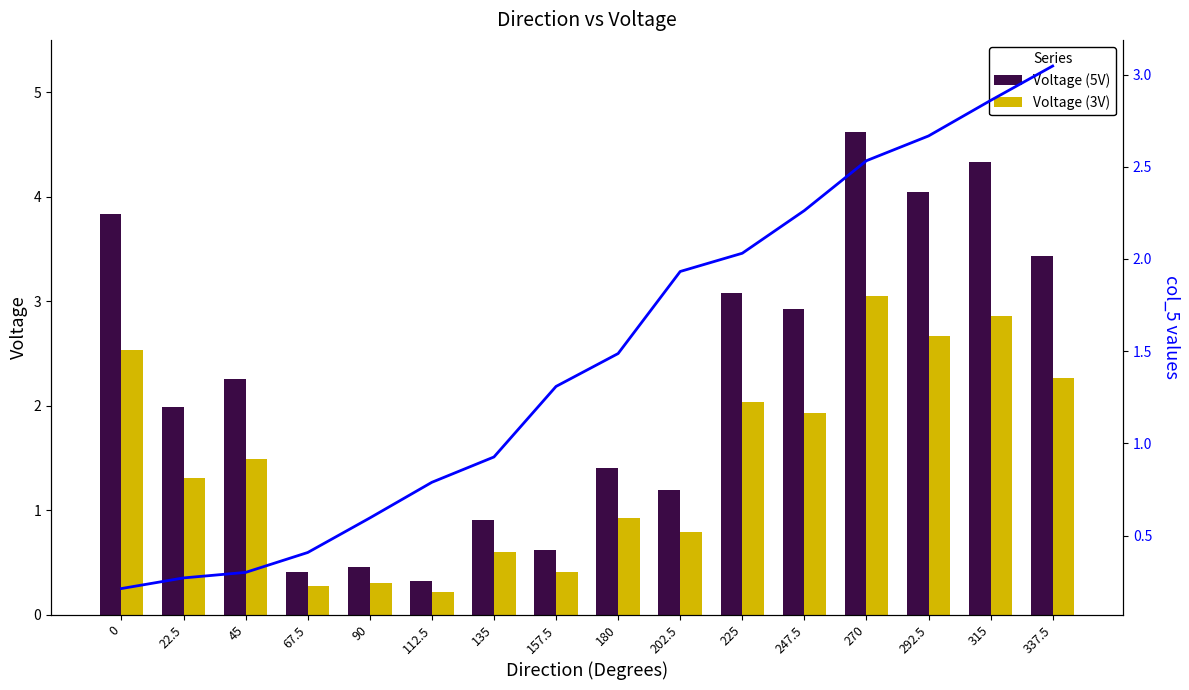

The Voltage (5V) series shows 3.8 at 0. True or false?

True